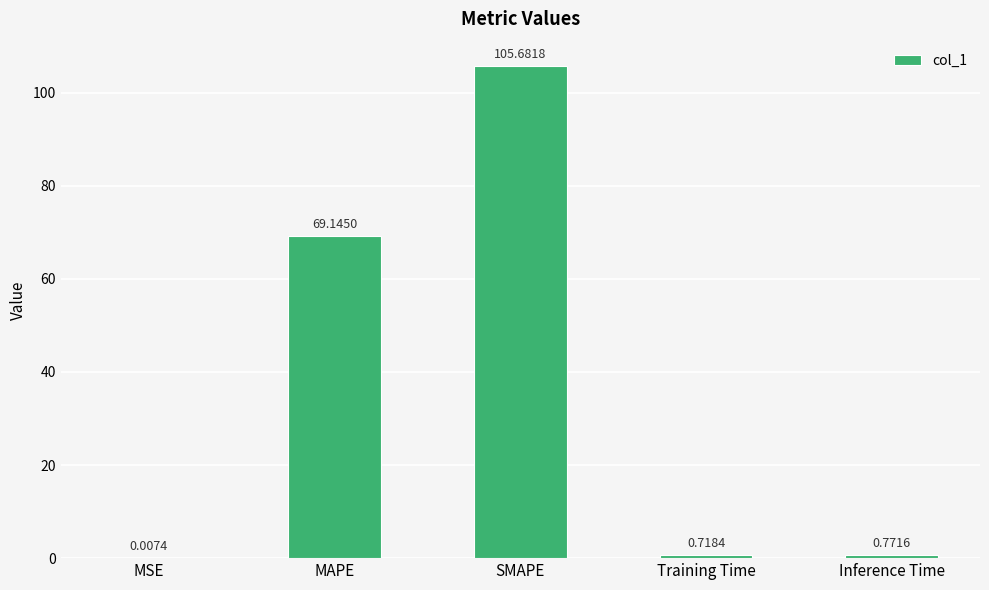

What is the sum of all values?

176.3